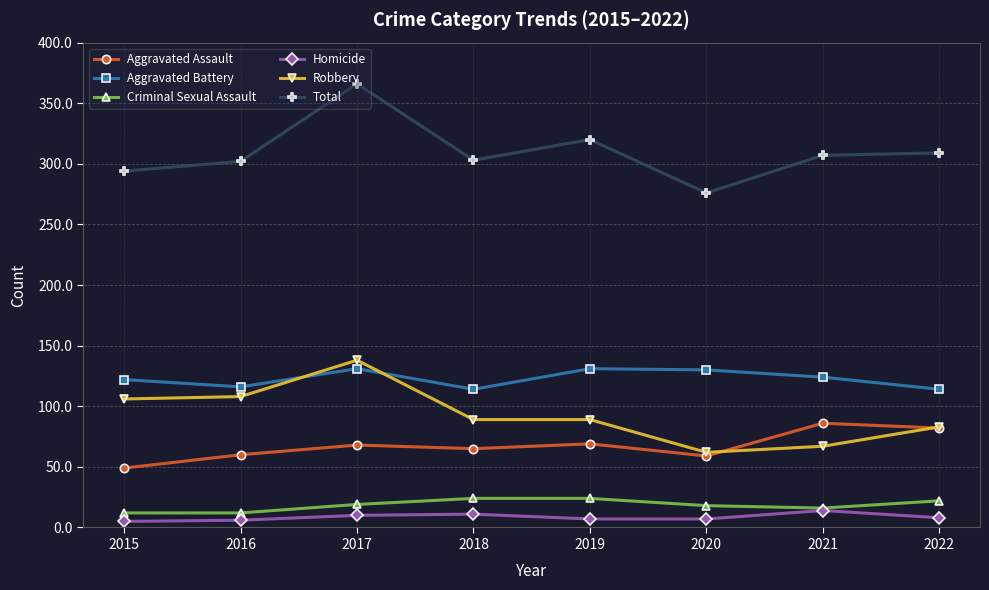

Where is the first local maximum for Aggravated Battery?

2017